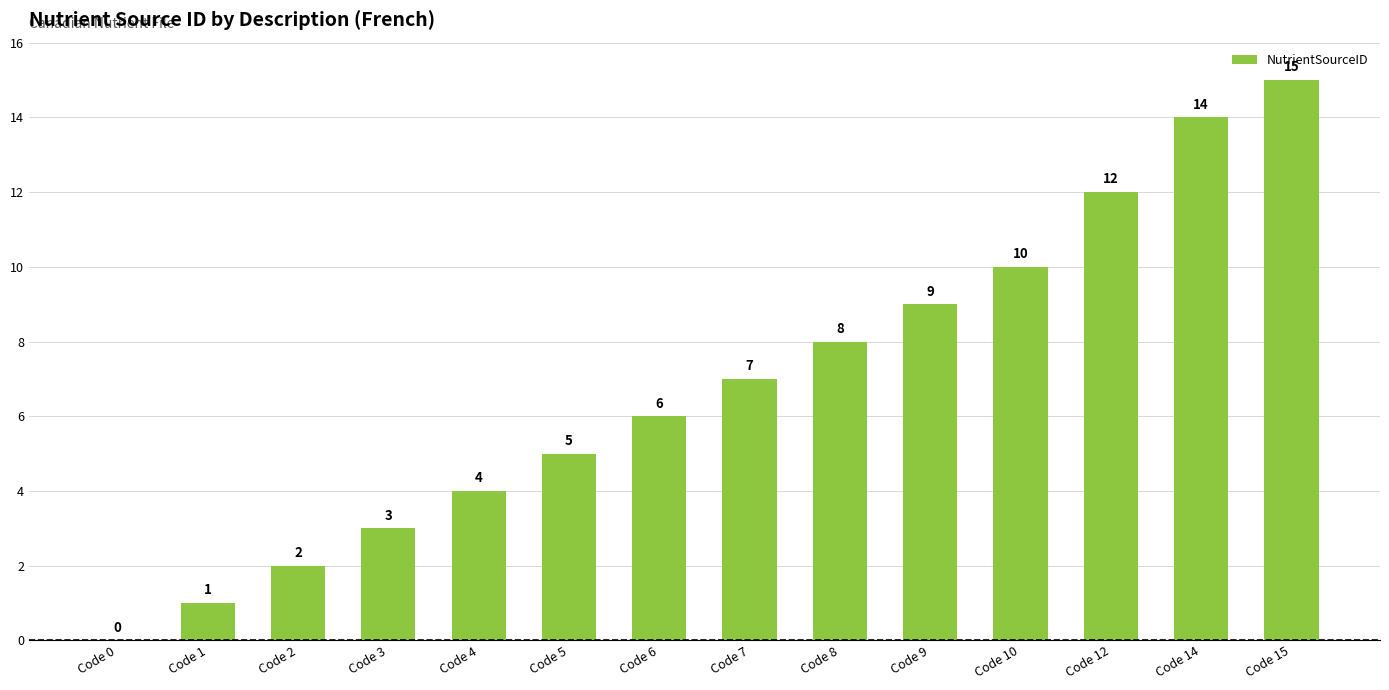

Read the value at Code 4, to the nearest 5.

5